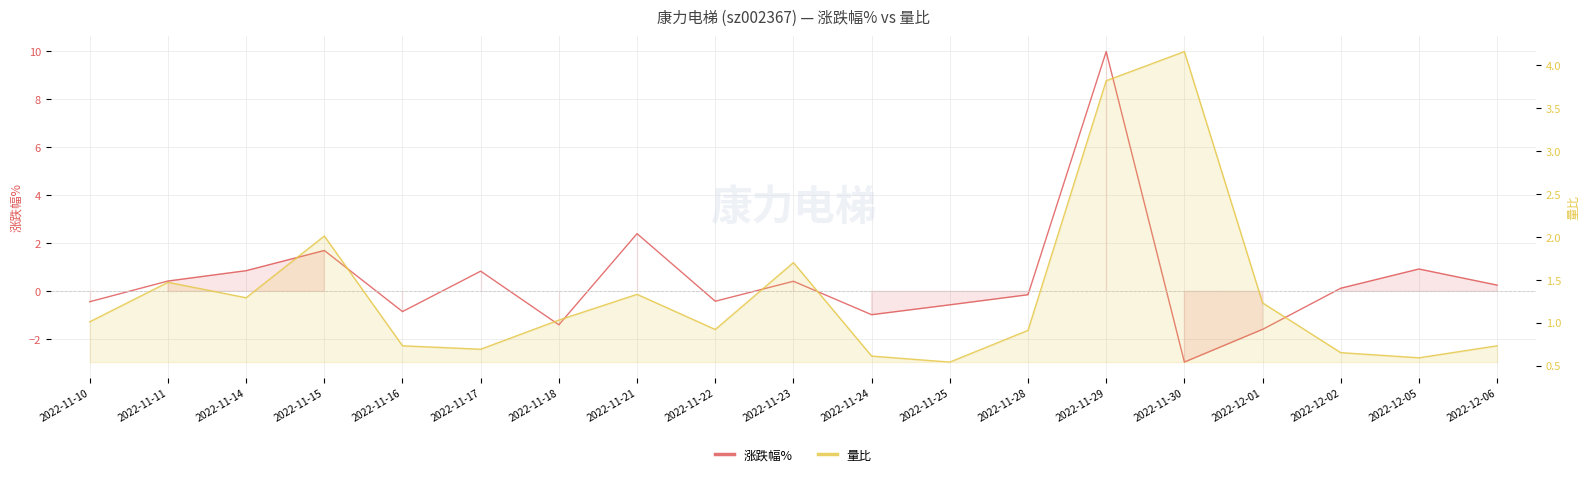

True or false: 量比 has a value of 7.3 at 2022-11-30.

False